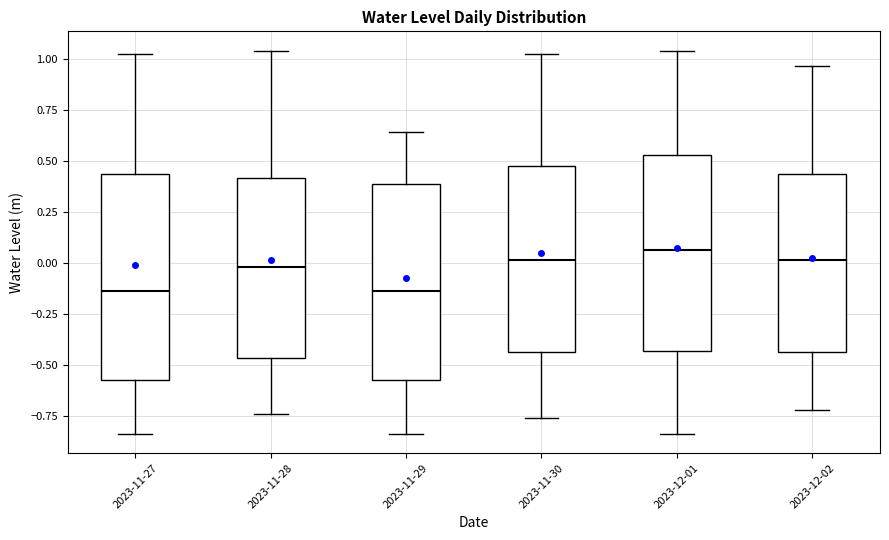

Reading left to right, transcribe this box plot: for each box, give where its median line is, the range the box spans, and where its two whiskers end, as read against the y-axis. The values are not printed on the chart, so give them approximately, as read against the axis.

2023-11-27: median -0.15, box -0.55 to 0.45, whiskers -0.85 to 1.00
2023-11-28: median 0.00, box -0.45 to 0.40, whiskers -0.75 to 1.05
2023-11-29: median -0.15, box -0.55 to 0.40, whiskers -0.85 to 0.65
2023-11-30: median 0.00, box -0.45 to 0.45, whiskers -0.75 to 1.00
2023-12-01: median 0.05, box -0.45 to 0.55, whiskers -0.85 to 1.05
2023-12-02: median 0.00, box -0.45 to 0.45, whiskers -0.70 to 0.95